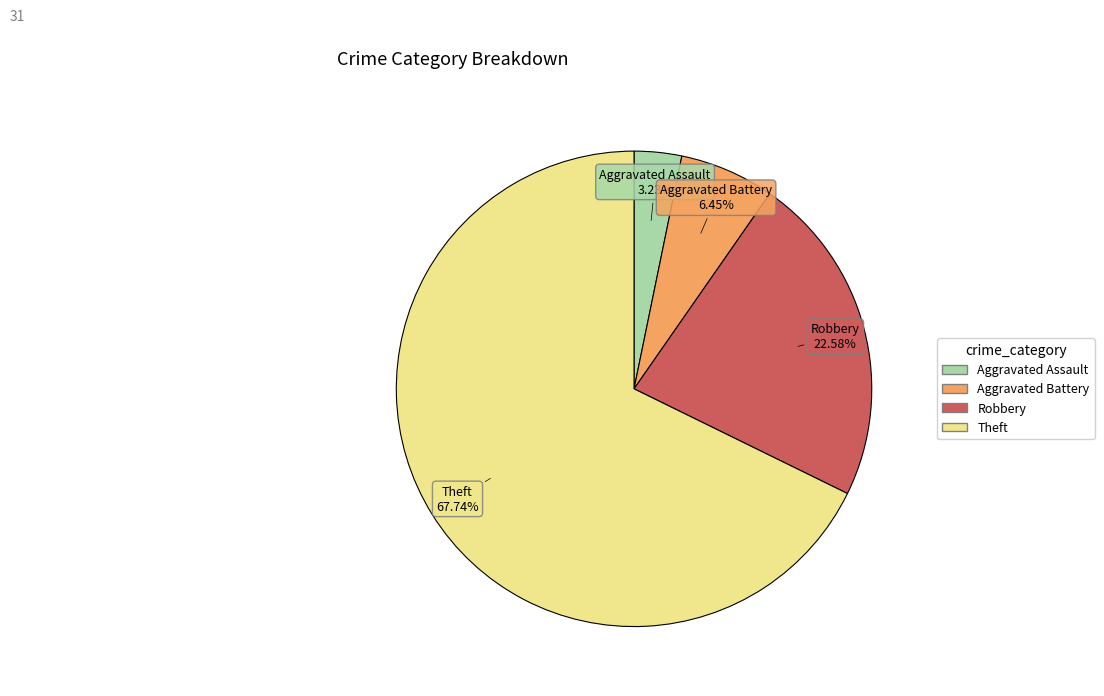

Does any single category account for the majority?

Yes